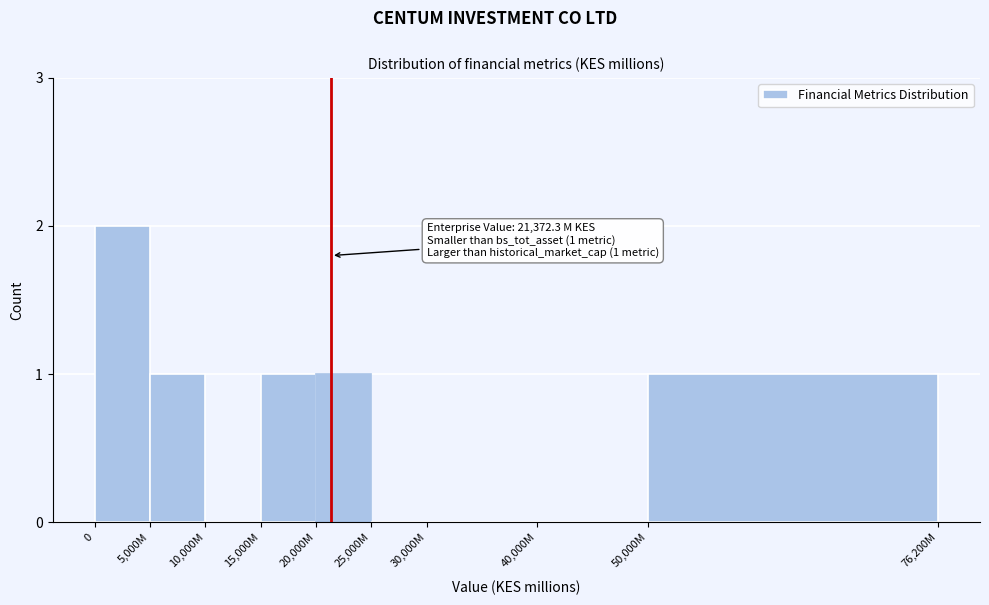

Reading left to right, what are all the values shown in this chart?

0=2	5,000M=1	10,000M=0	15,000M=1	20,000M=1	25,000M=0	30,000M=0	40,000M=0	50,000M=1